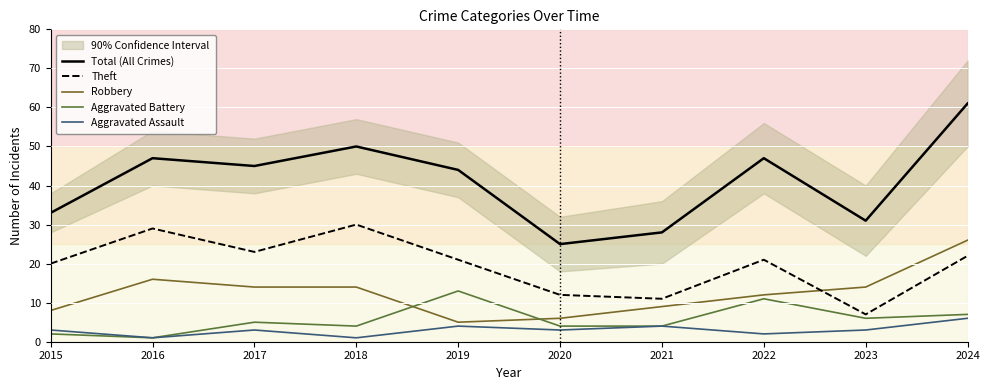

What is the highest value of the Aggravated Battery series?

13